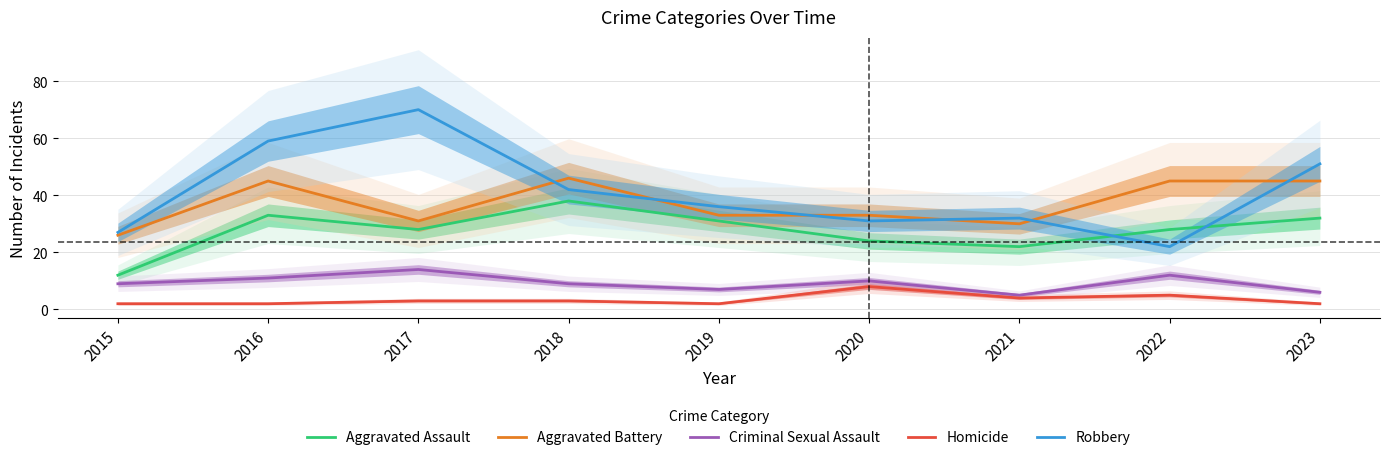

List the series in order of their peak value, lowest first.

Homicide, Criminal Sexual Assault, Aggravated Assault, Aggravated Battery, Robbery